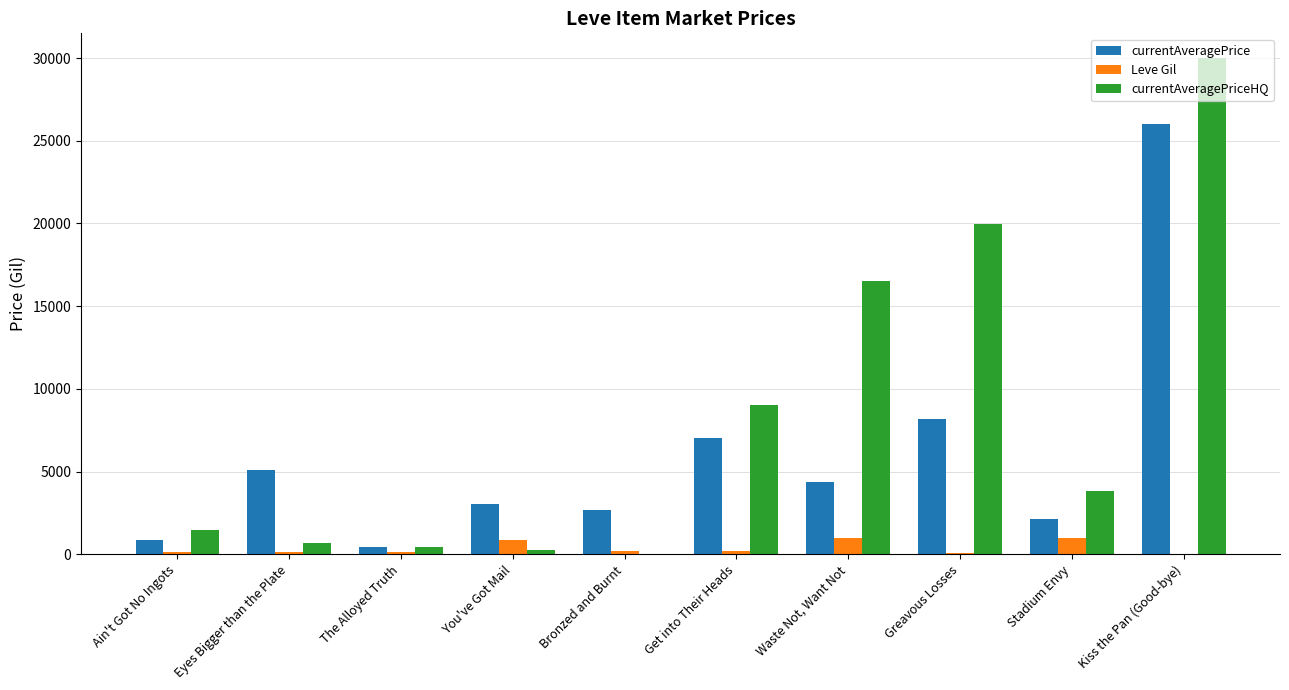

What is the total value across all series at Waste Not, Want Not?

21861.5